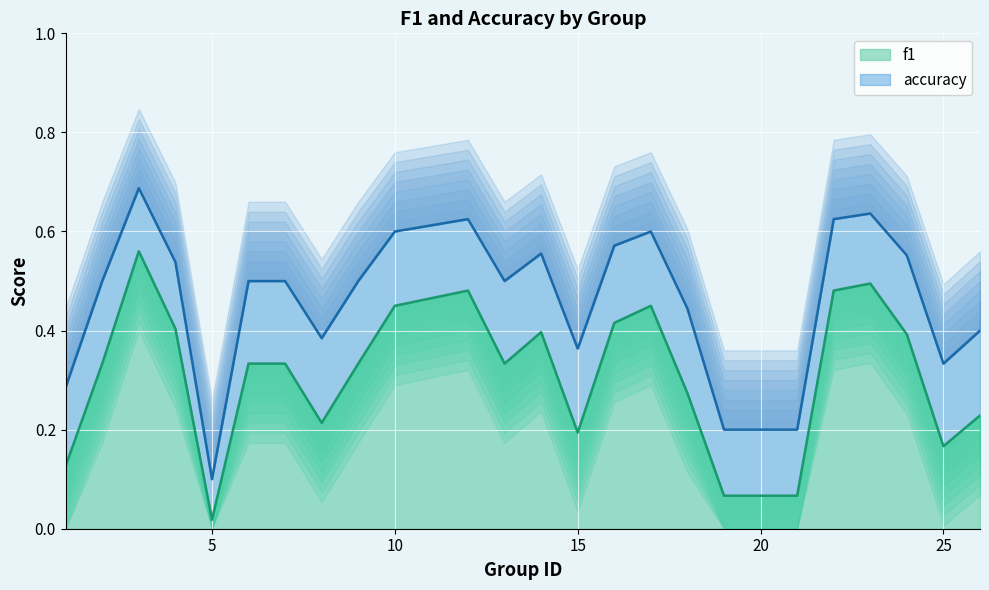

At which category does the chart reach its peak across all series?

3